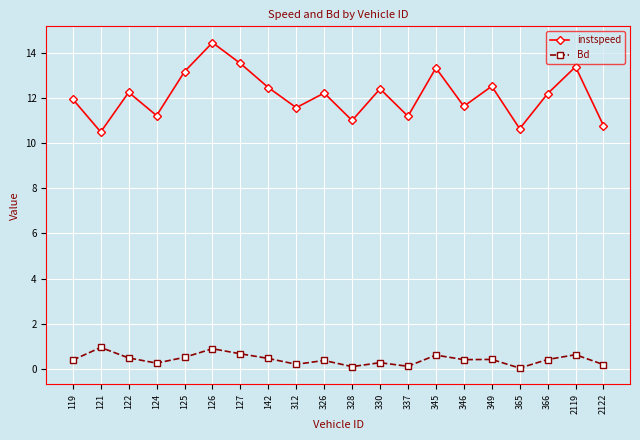

The value of instspeed at 2122 is 10.8. True or false?

True